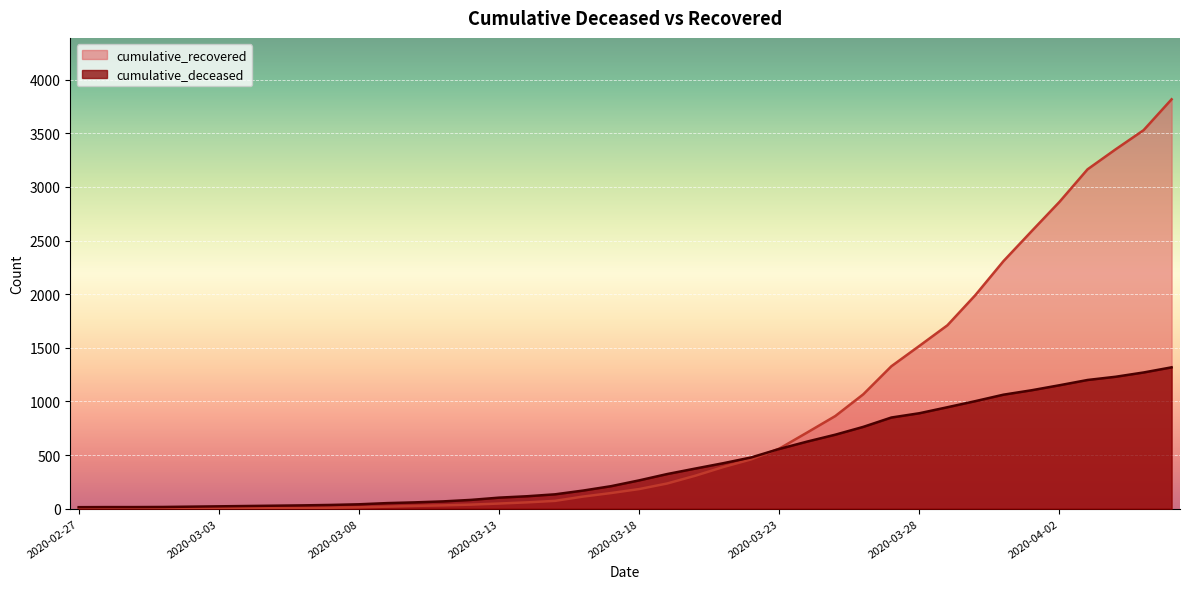

At how many categories does at least one series exceed 2313?

6